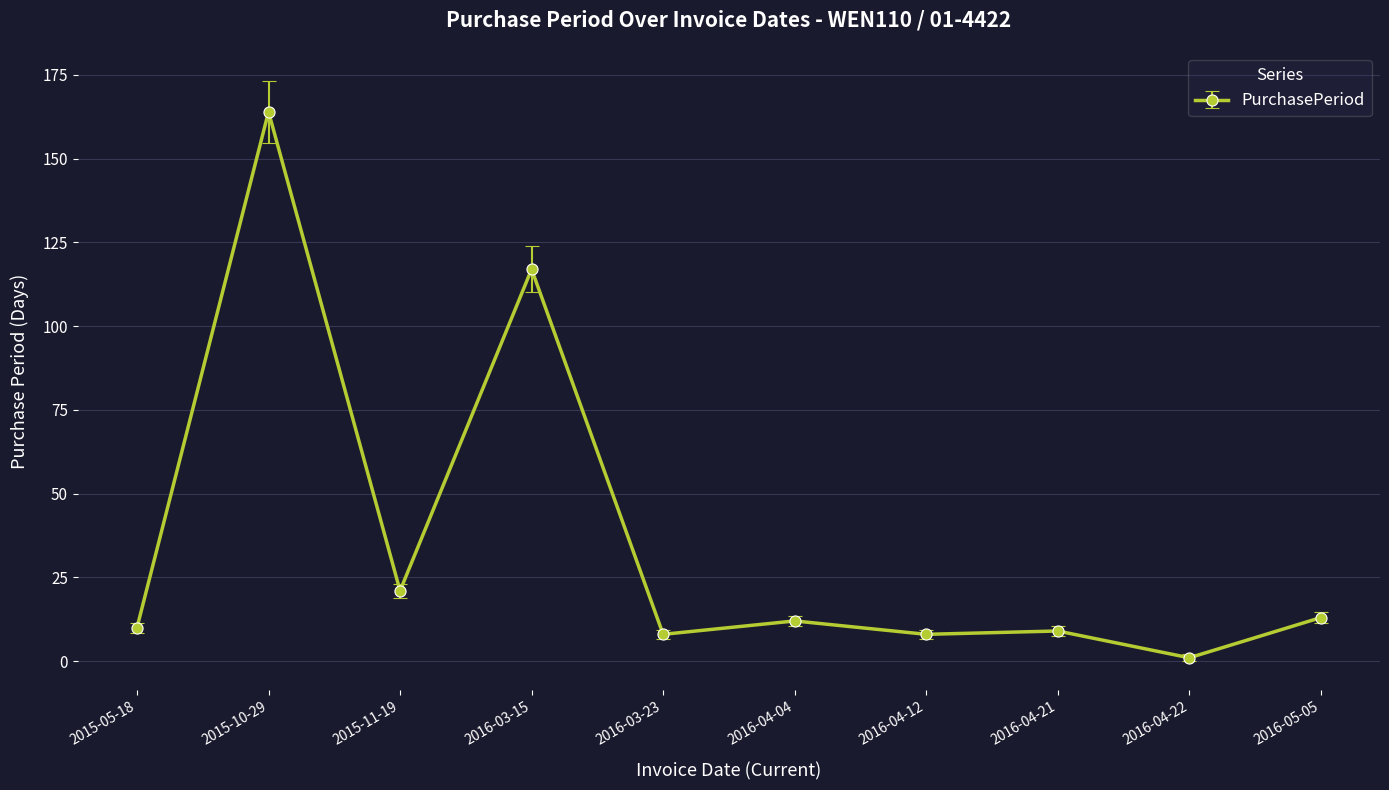

Reading right to left, what are all the values shown in this chart?

13	1	9	8	12	8	117	21	164	10